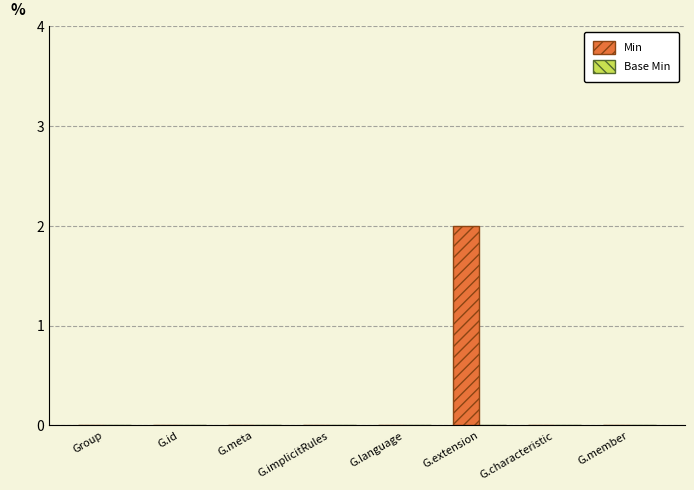

Which label corresponds to the largest value in the chart?

G.extension